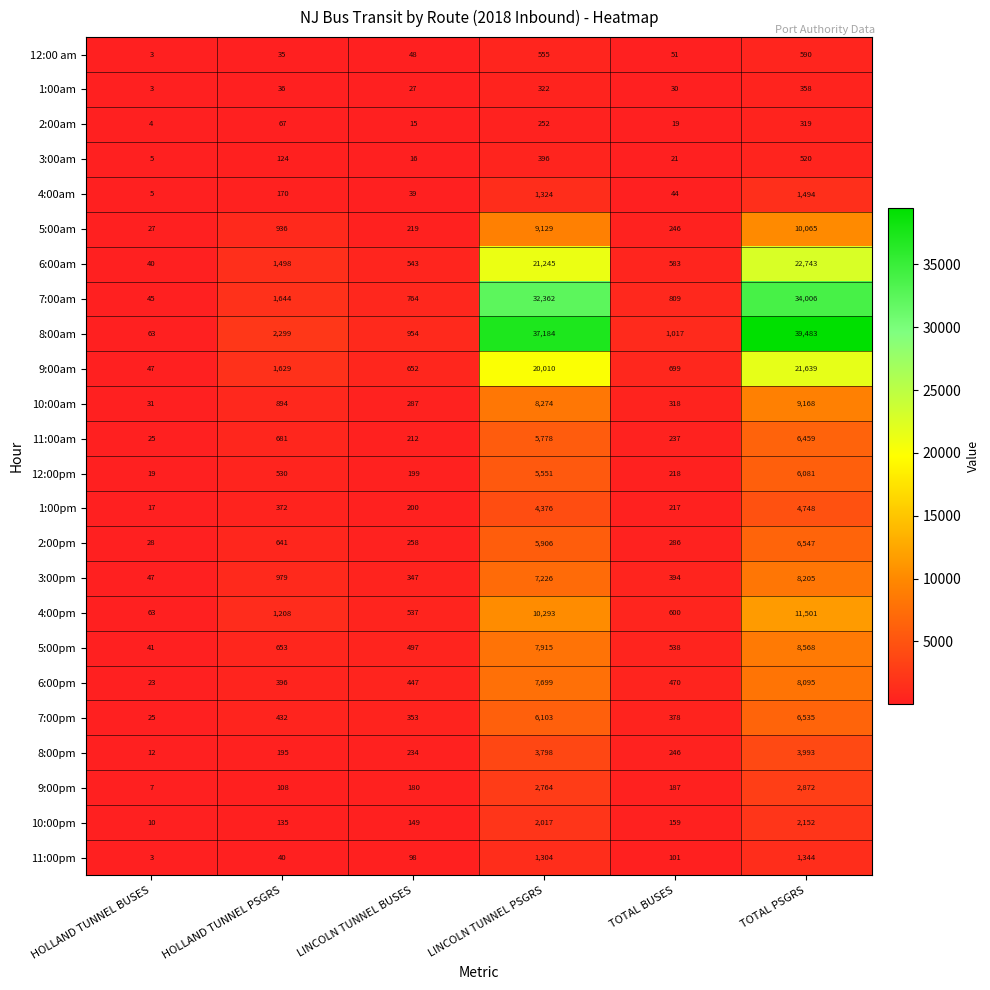

What is the maximum value shown in the chart?

39483